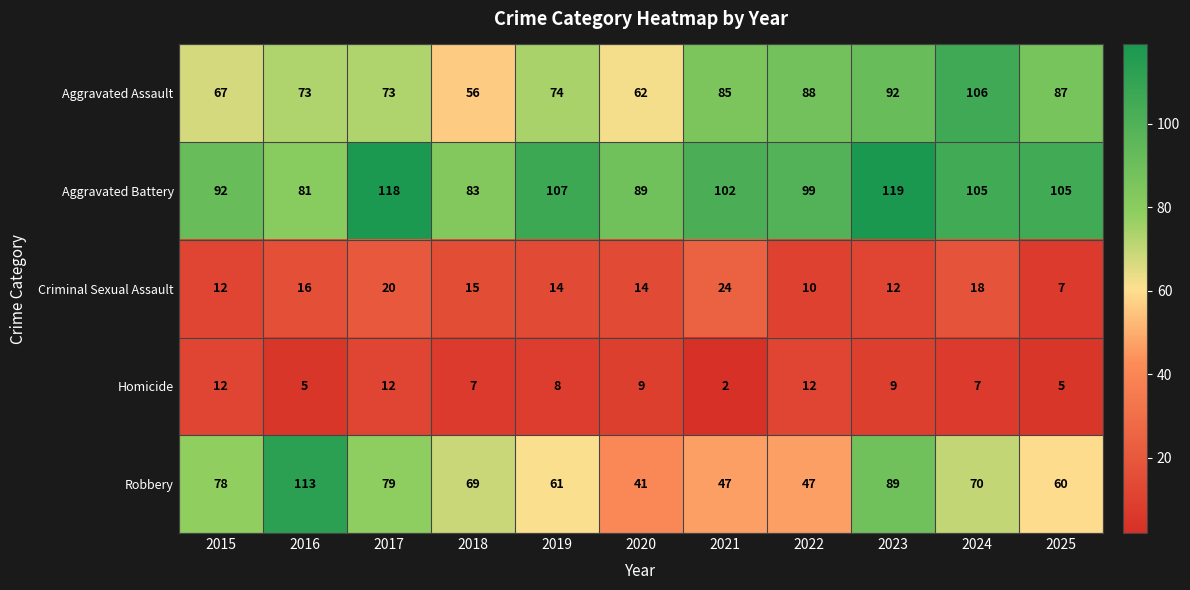

How many Criminal Sexual Assault values are between 12 and 18?

7